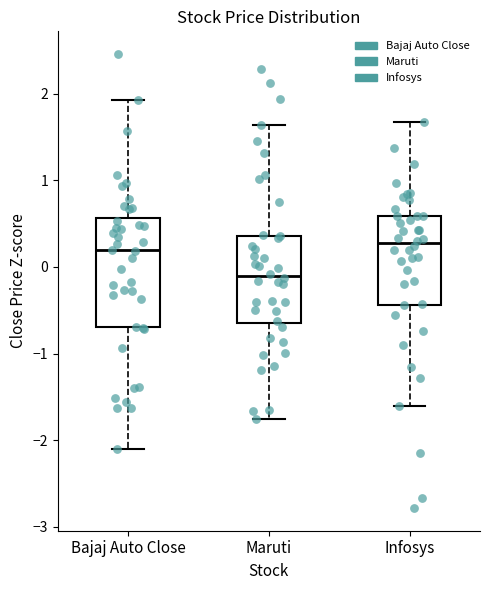

Reading left to right, read every box against the y-axis: the position of its median line, the range the box covers, and the ends of its whiskers. The values are not printed on the chart, so give them approximately, as read against the axis.

Bajaj Auto Close: median 0.2, box -0.7 to 0.6, whiskers -2.1 to 1.9
Maruti: median -0.1, box -0.6 to 0.4, whiskers -1.8 to 1.6
Infosys: median 0.3, box -0.4 to 0.6, whiskers -1.6 to 1.7